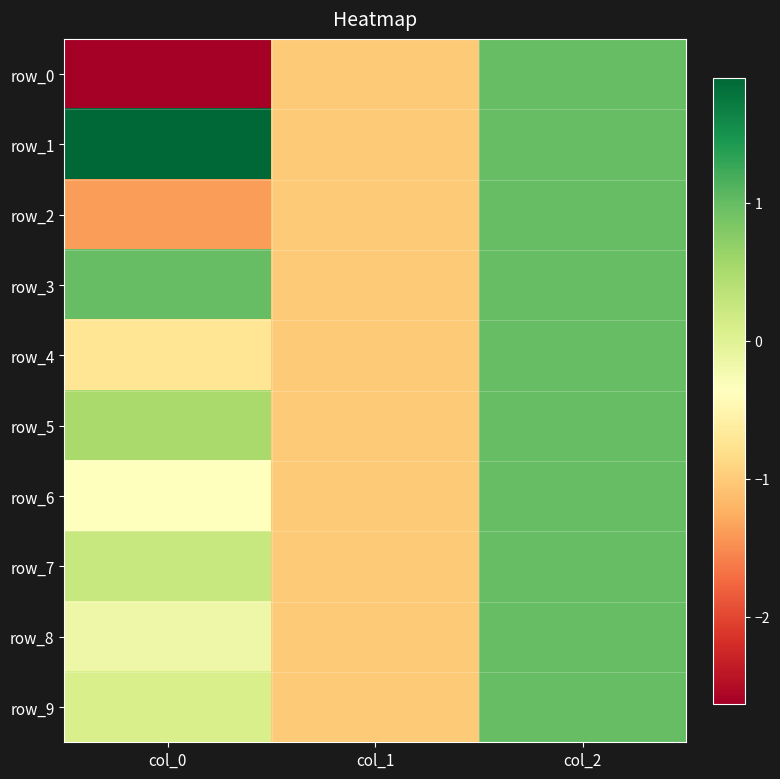

What is the difference between the row_2 values at col_0 and col_1?

0.4